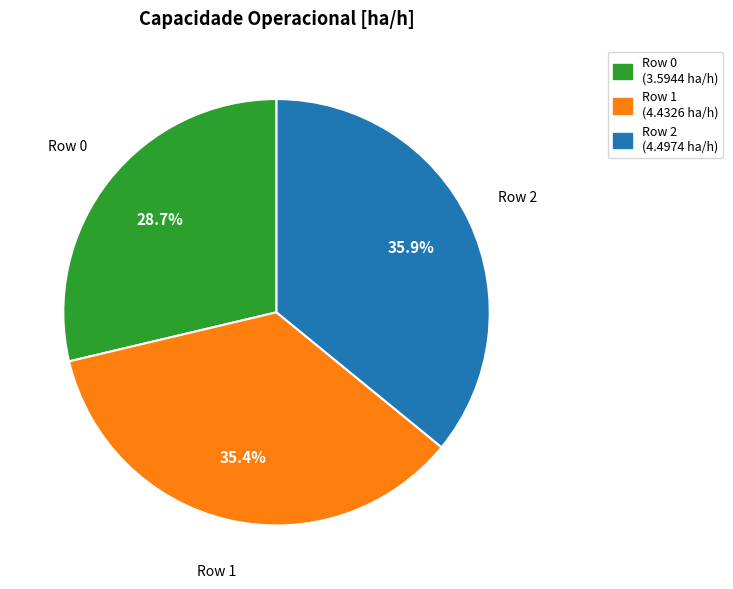

Is there any slice that represents more than half of the pie?

No